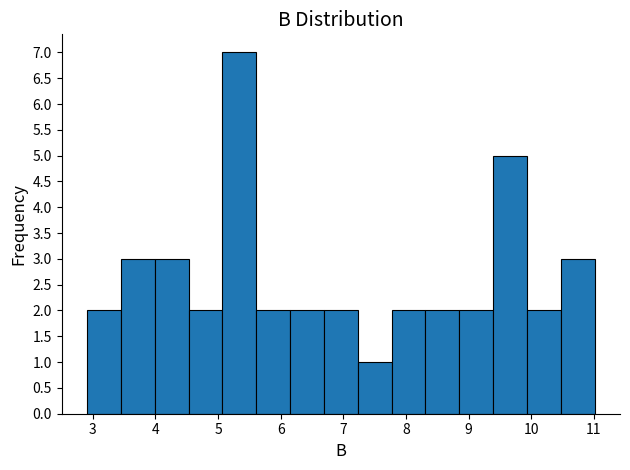

What is the height of the bar covering 6.15 to 6.69 on the x-axis? Neither the bar edges nor the heights are printed on the chart, so give them approximately, as read against the axes.

2